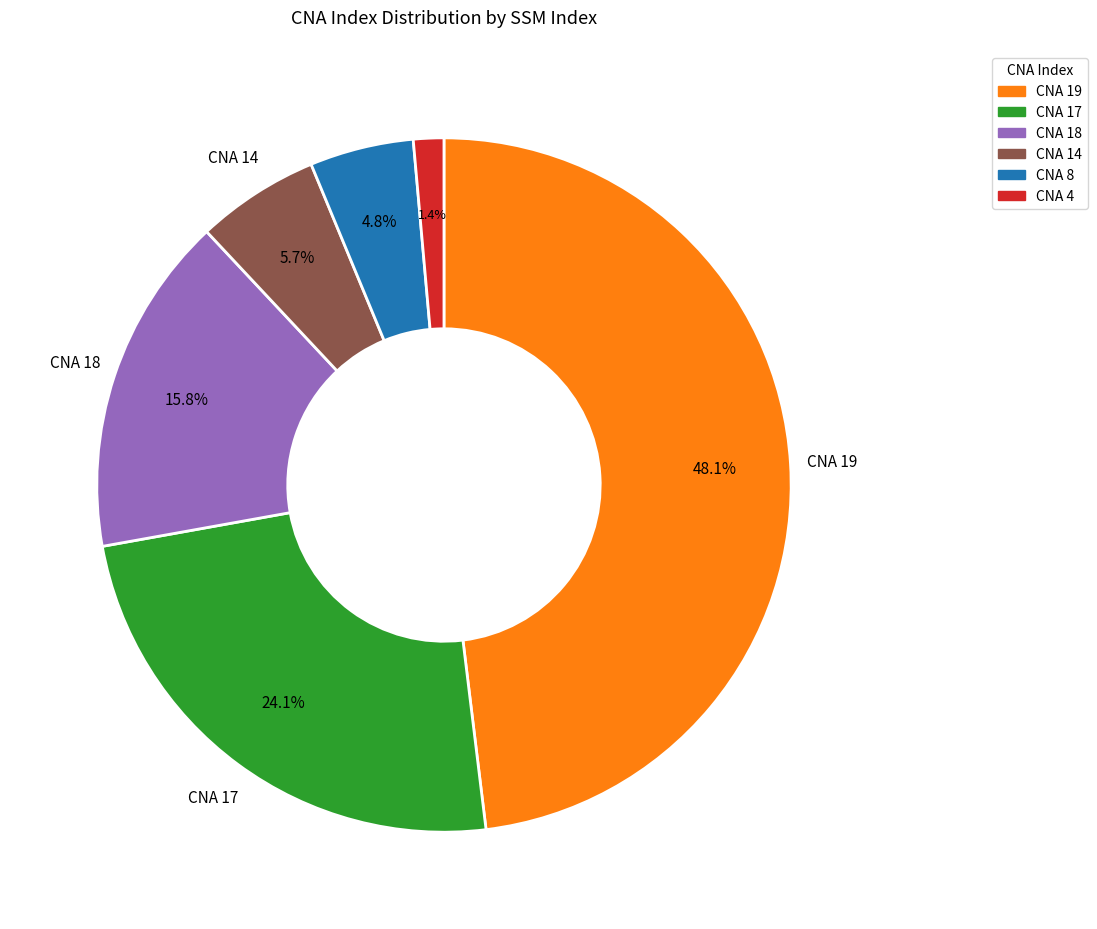

Is there a majority slice in this chart?

No